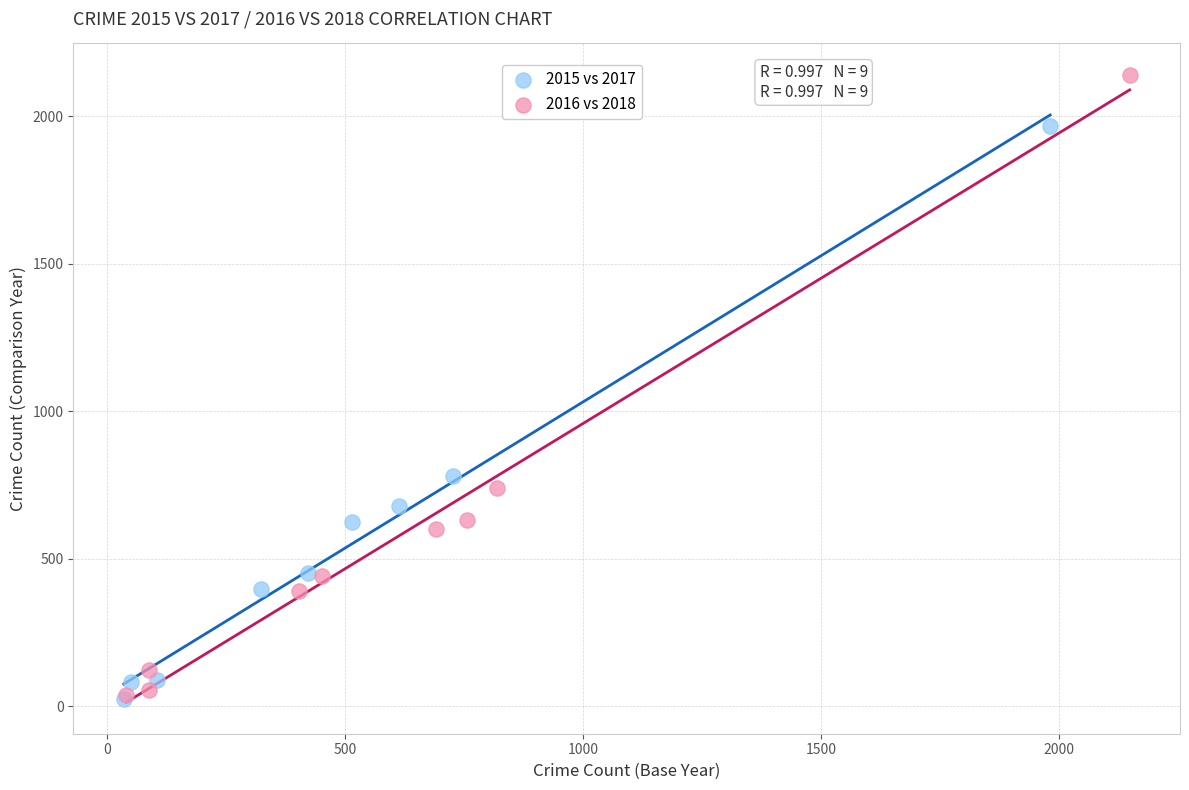

Which series reaches the maximum Y coordinate?

2016 vs 2018